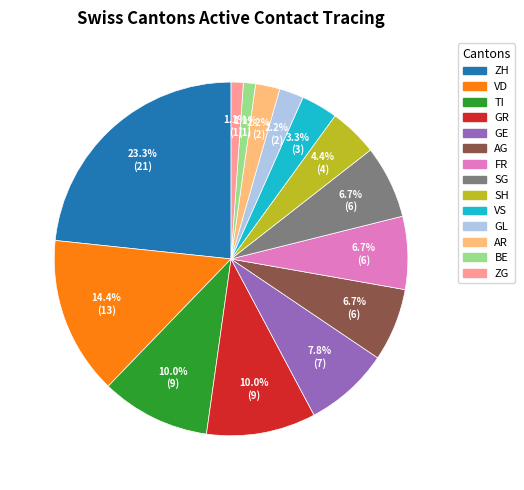

Is it true that FR is 20% of the pie?

False